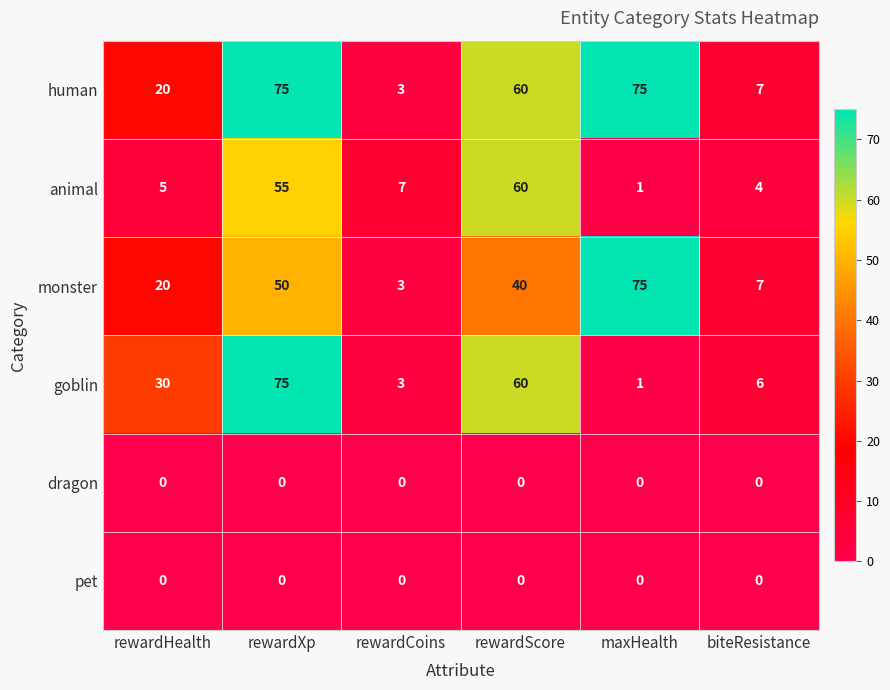

What is the difference between the highest and lowest values at rewardXp?

75